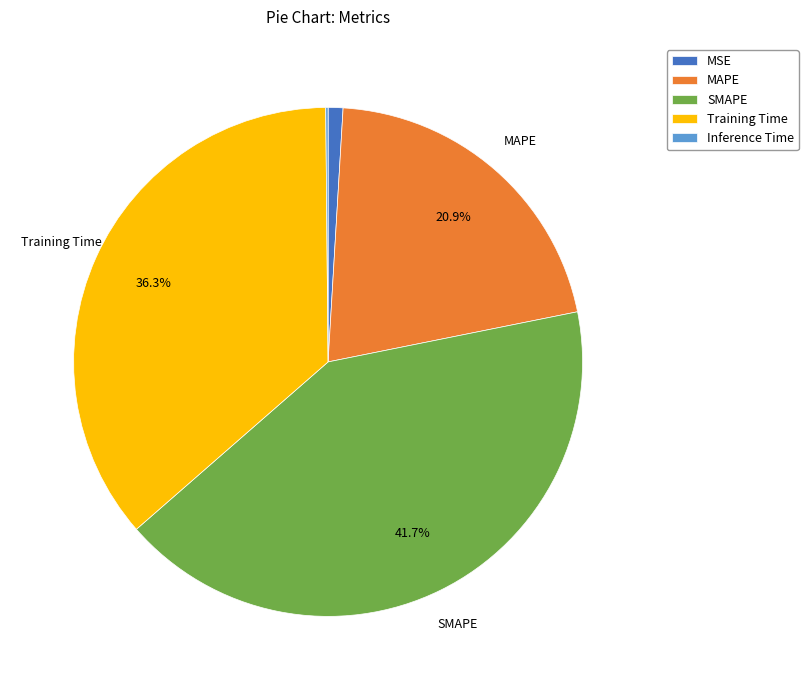

What percentage is NOT represented by MAPE?

79.1%